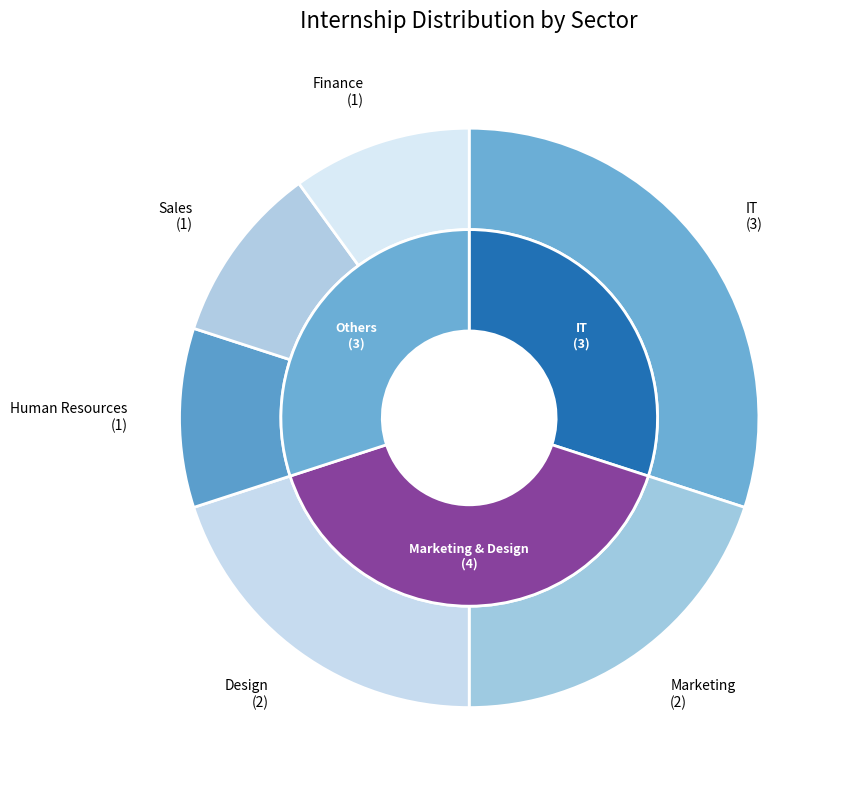

To the nearest percent, what percentage of the pie is Finance?

10%